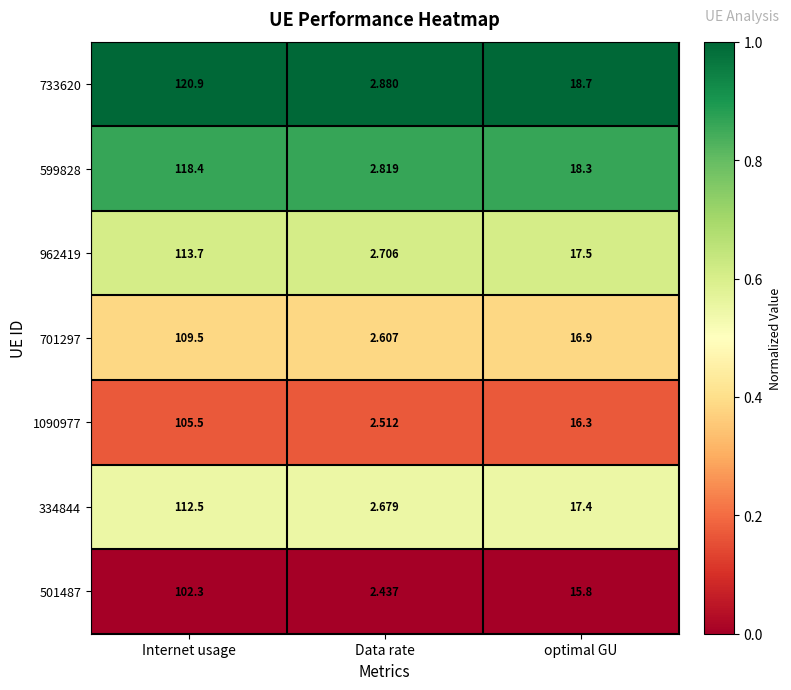

Count the number of categories in the chart.

3